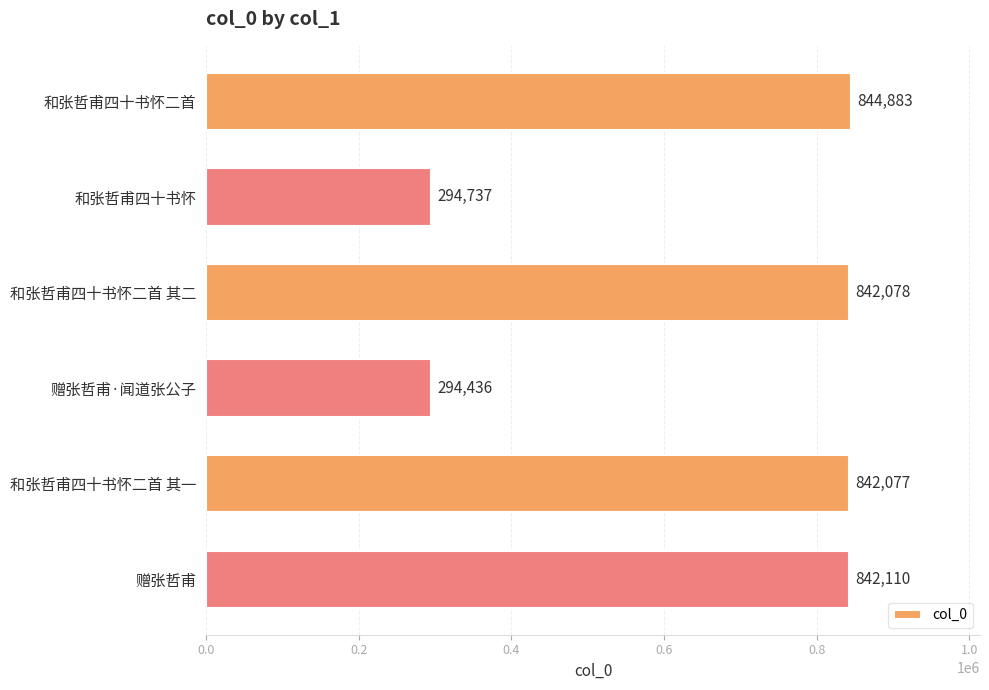

Reading bottom to top, what are all the values shown in this chart?

842110	842077	294436	842078	294737	844883